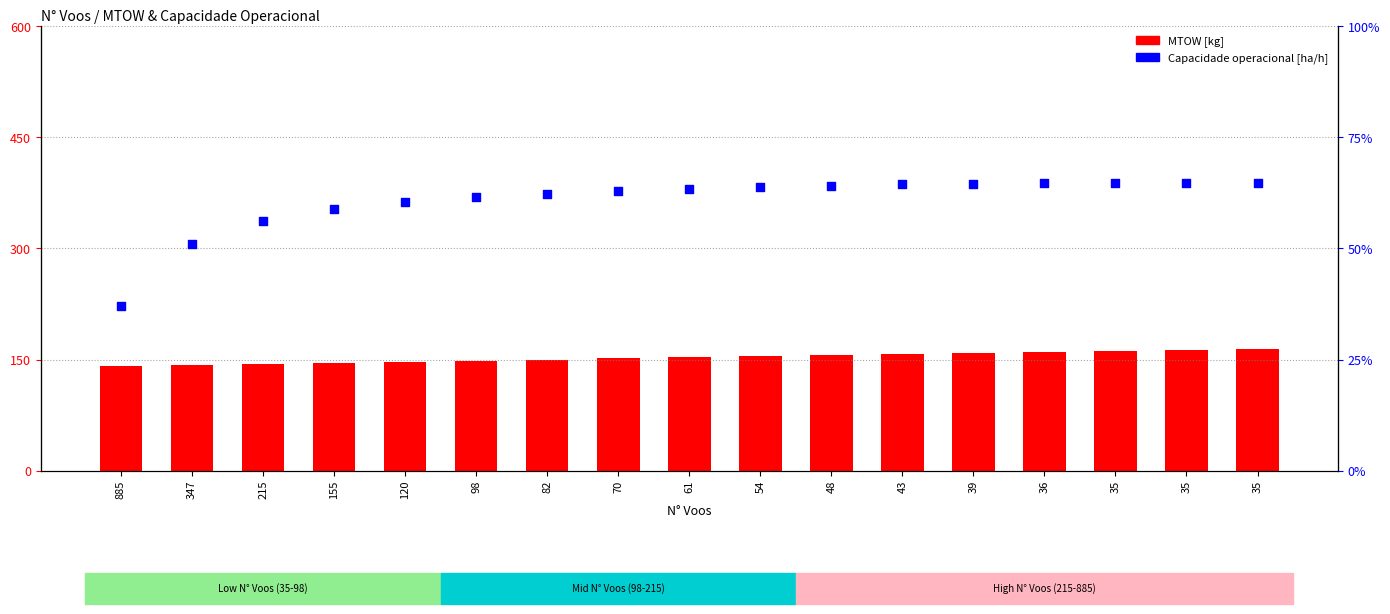

What are all the series names shown in the legend?

MTOW [kg], Capacidade operacional [ha/h]